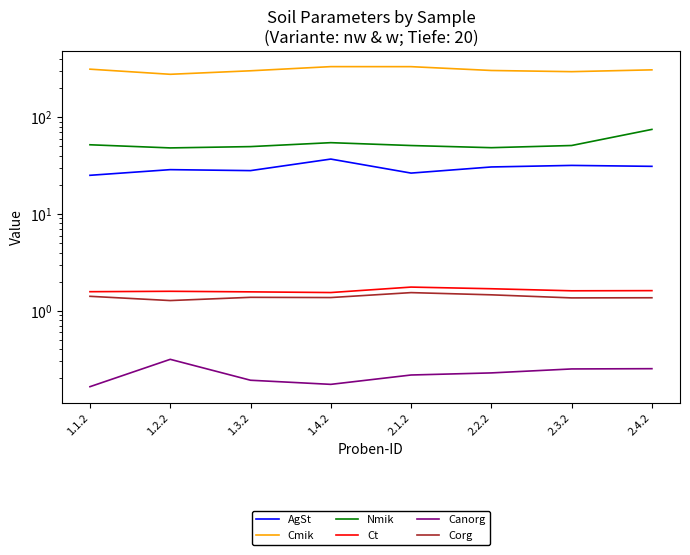

What is the smallest value displayed?

0.2